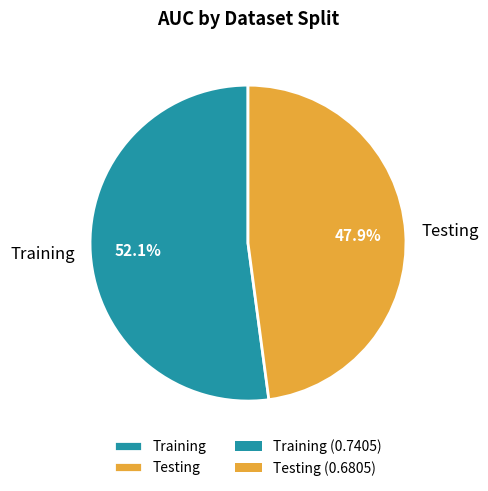

To the nearest percent, what percentage of the pie is Testing?

48%